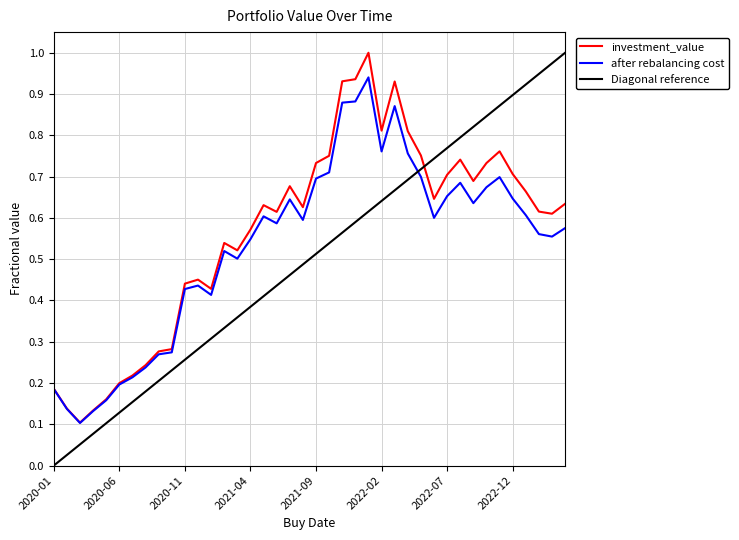

True or false: investment_value and after rebalancing cost intersect in this chart.

False